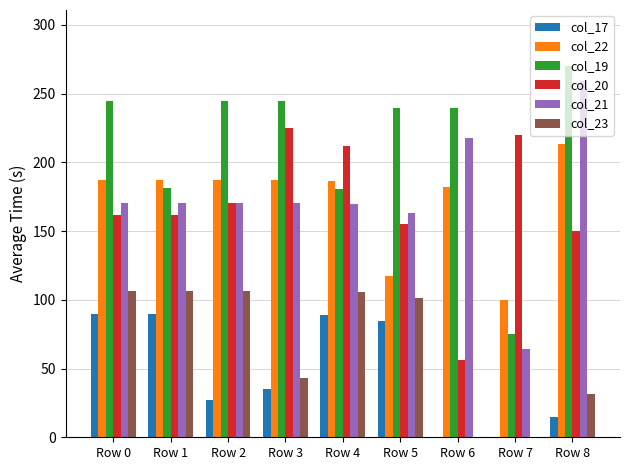

Is the value of col_20 at Row 6 greater than the value of col_19 at Row 4?

No